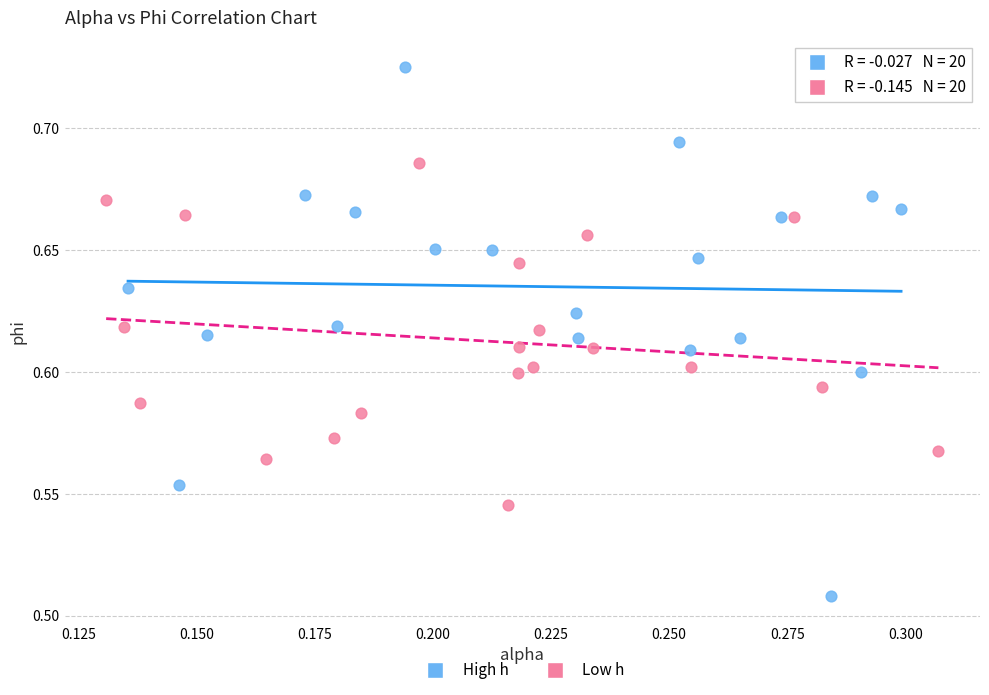

Which series reaches the minimum Y coordinate?

High h